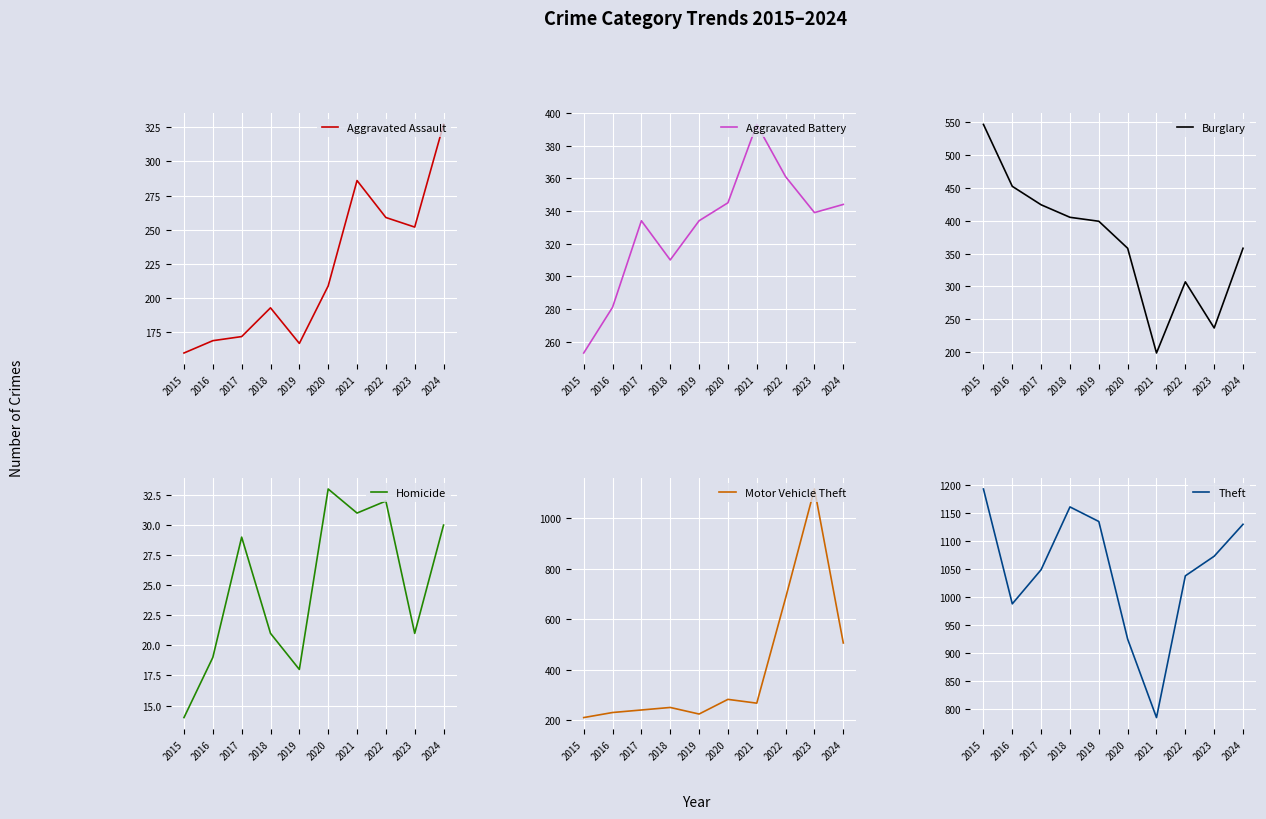

True or false: Motor Vehicle Theft and Homicide cross at least once.

False